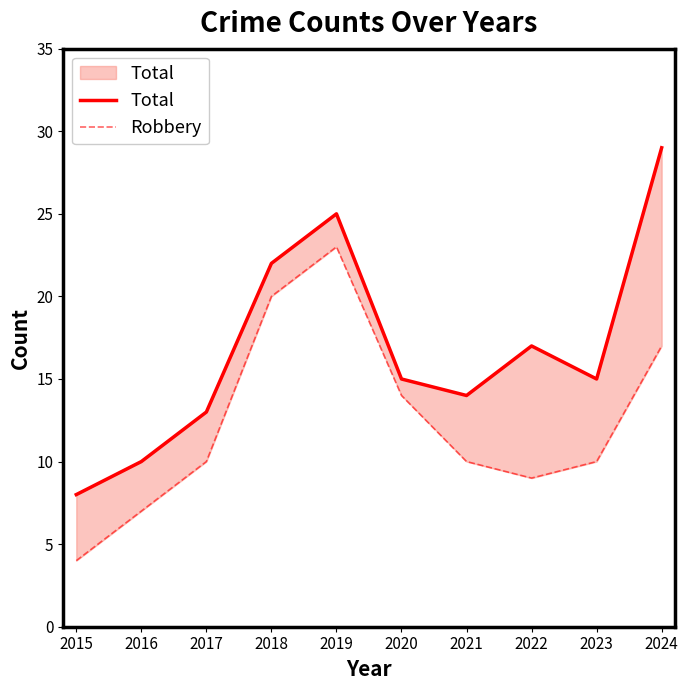

Rank the series by their maximum value, from lowest to highest.

Robbery, Total